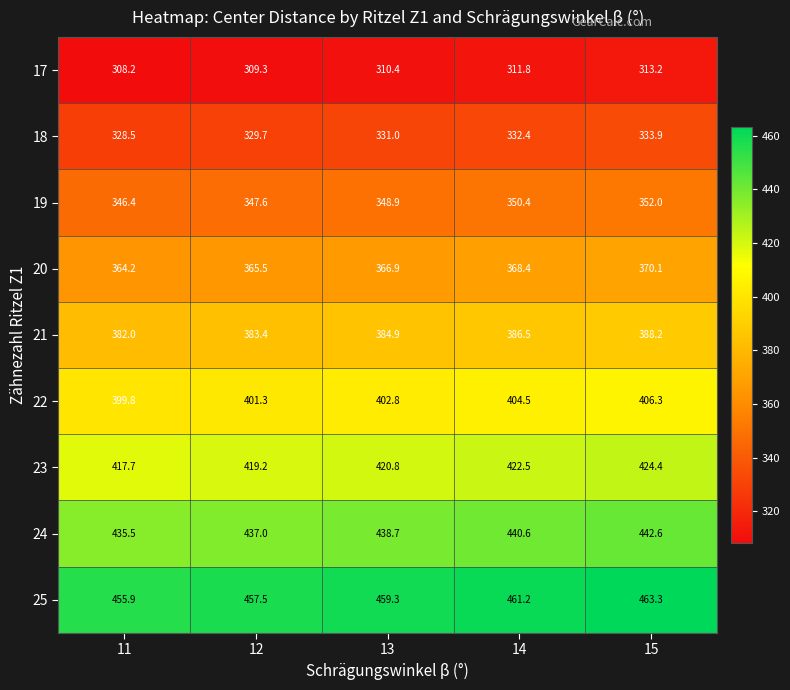

What is the total value across all series at 15?

3494.0